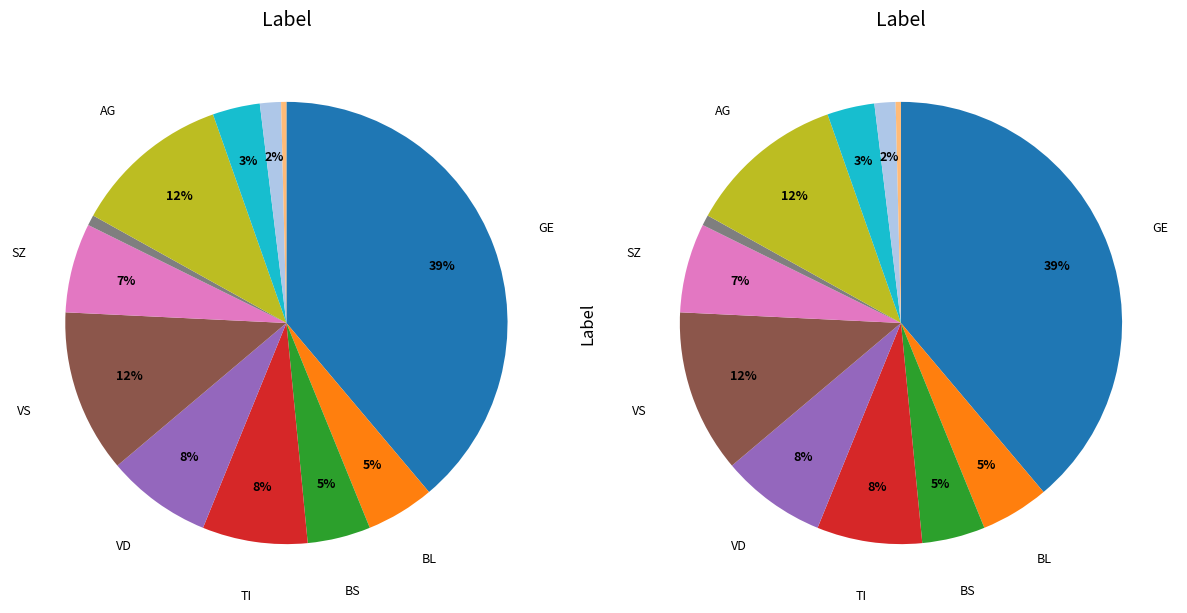

Between VD and FR, which is larger?

VD